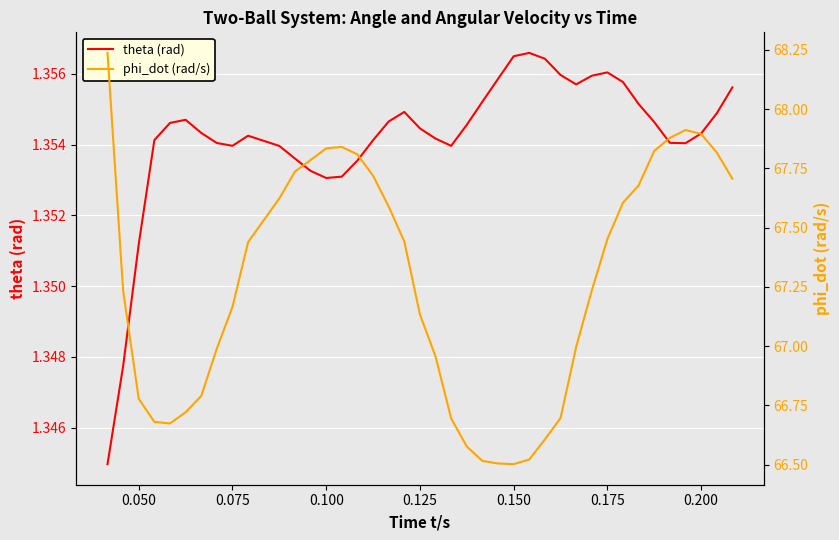

Reading left to right, transcribe all the data shown in this chart.

theta (rad): 1.3	1.3	1.4	1.4	1.4	1.4	1.4	1.4	1.4	1.4	1.4	1.4	1.4	1.4	1.4	1.4	1.4	1.4	1.4	1.4	1.4	1.4	1.4	1.4	1.4	1.4	1.4	1.4	1.4	1.4	1.4	1.4	1.4	1.4	1.4	1.4	1.4	1.4	1.4	1.4
phi_dot (rad/s): 68.2	67.2	66.8	66.7	66.7	66.7	66.8	67.0	67.2	67.4	67.6	67.7	67.8	67.8	67.8	67.8	67.7	67.6	67.4	67.1	67.0	66.7	66.6	66.5	66.5	66.5	66.5	66.6	66.7	67.0	67.2	67.5	67.6	67.7	67.8	67.9	67.9	67.9	67.8	67.7